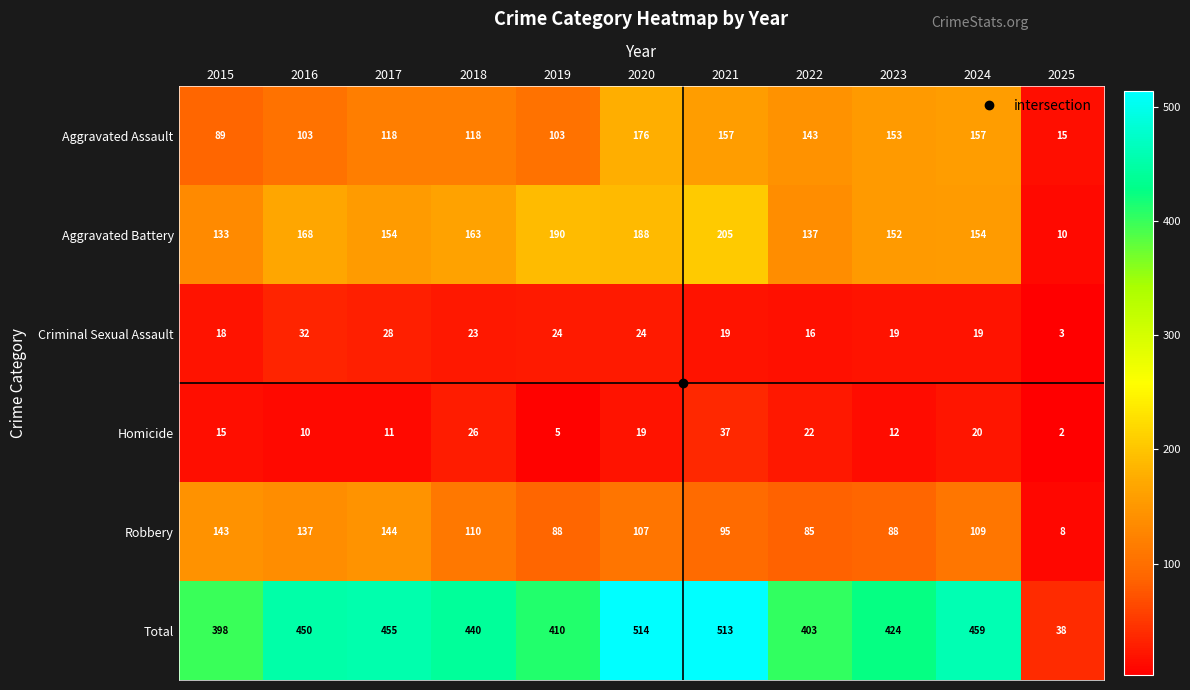

Is it true that Criminal Sexual Assault equals 31 at 2020?

False